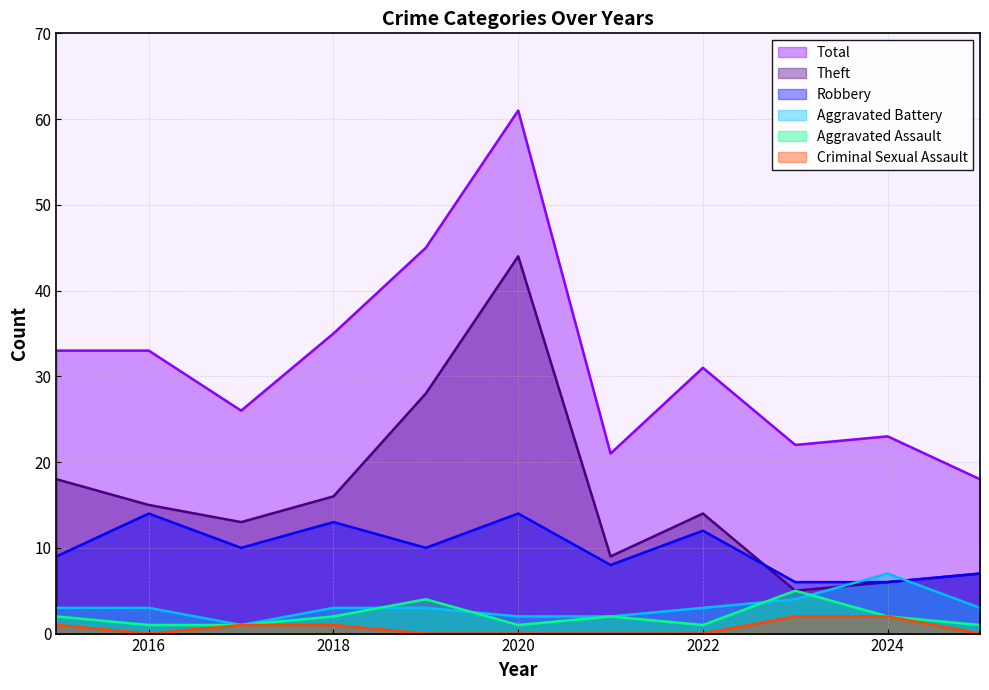

Which has a higher value, 2019 or 2017?

2019